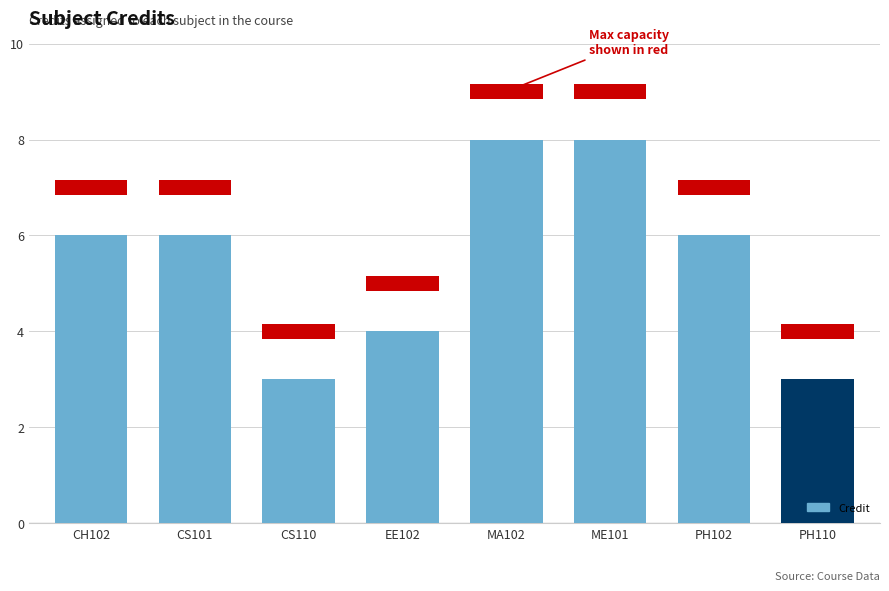

Which category has the highest value across all series?

MA102